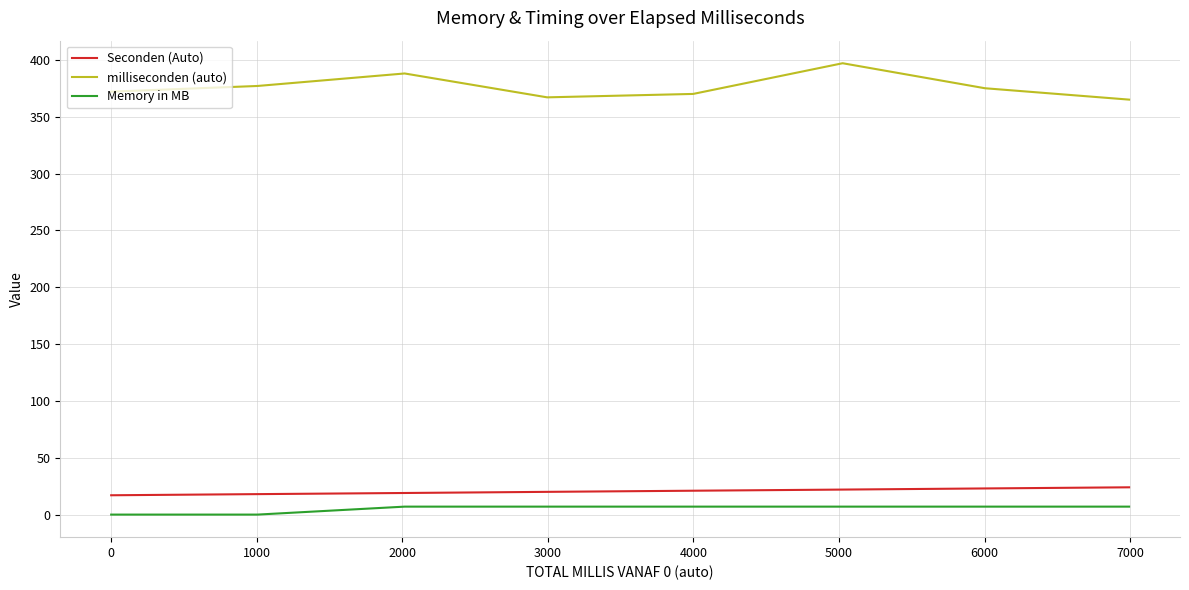

True or false: Memory in MB and Seconden (Auto) intersect in this chart.

False